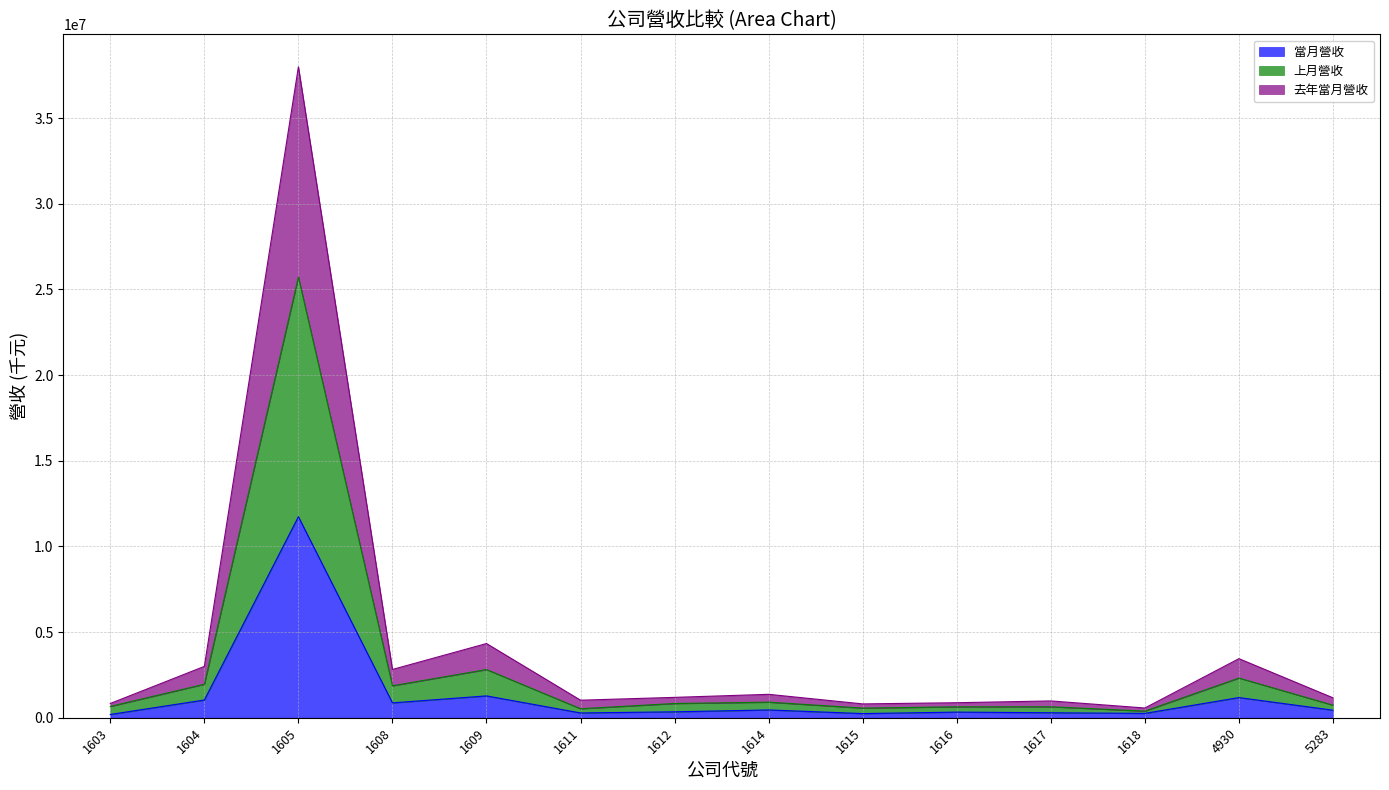

True or false: 當月營收 and 去年當月營收 intersect in this chart.

False